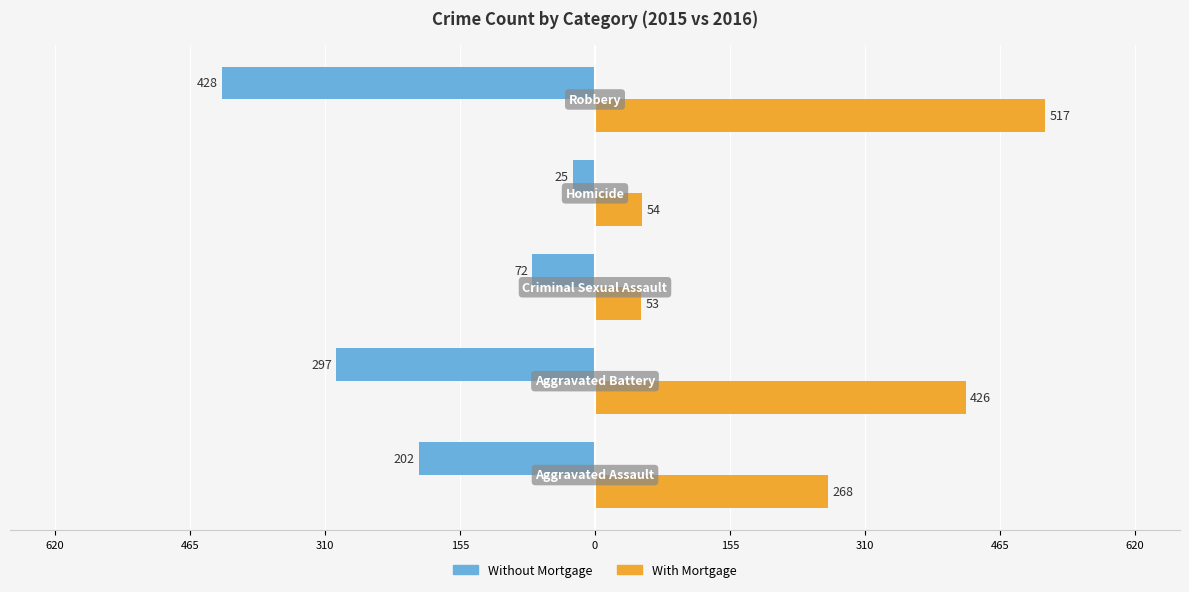

Which series has the largest range (max minus min)?

With Mortgage